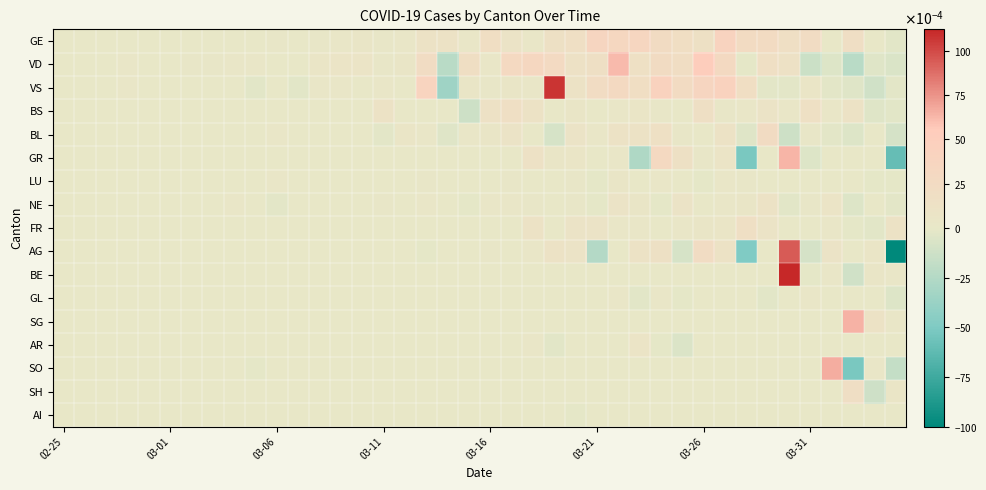

At how many categories does at least one series exceed 0?

39